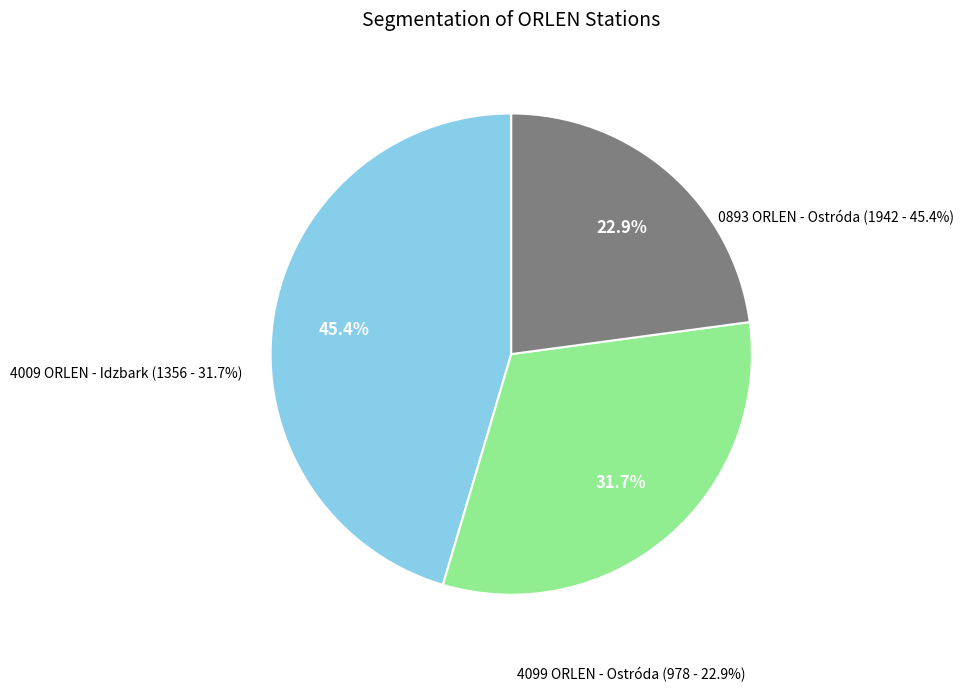

What is the change in value from 0893 ORLEN - Ostróda to 4009 ORLEN - Idzbark?

-586